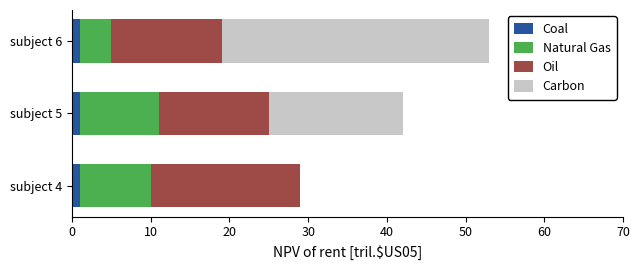

At which category is the sum across all series the highest?

subject 6